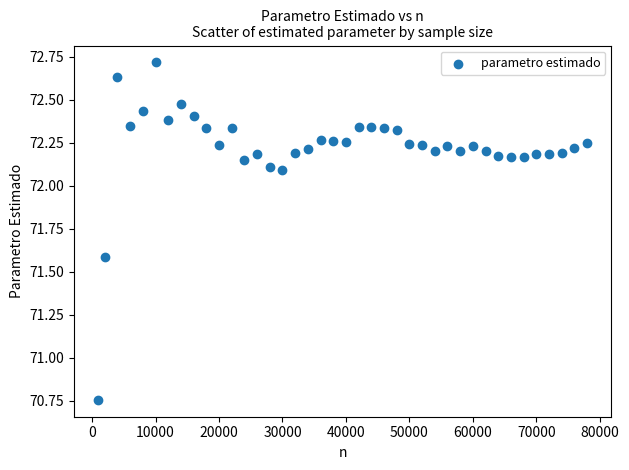

What is the range of Y values (max minus min)?

2.0